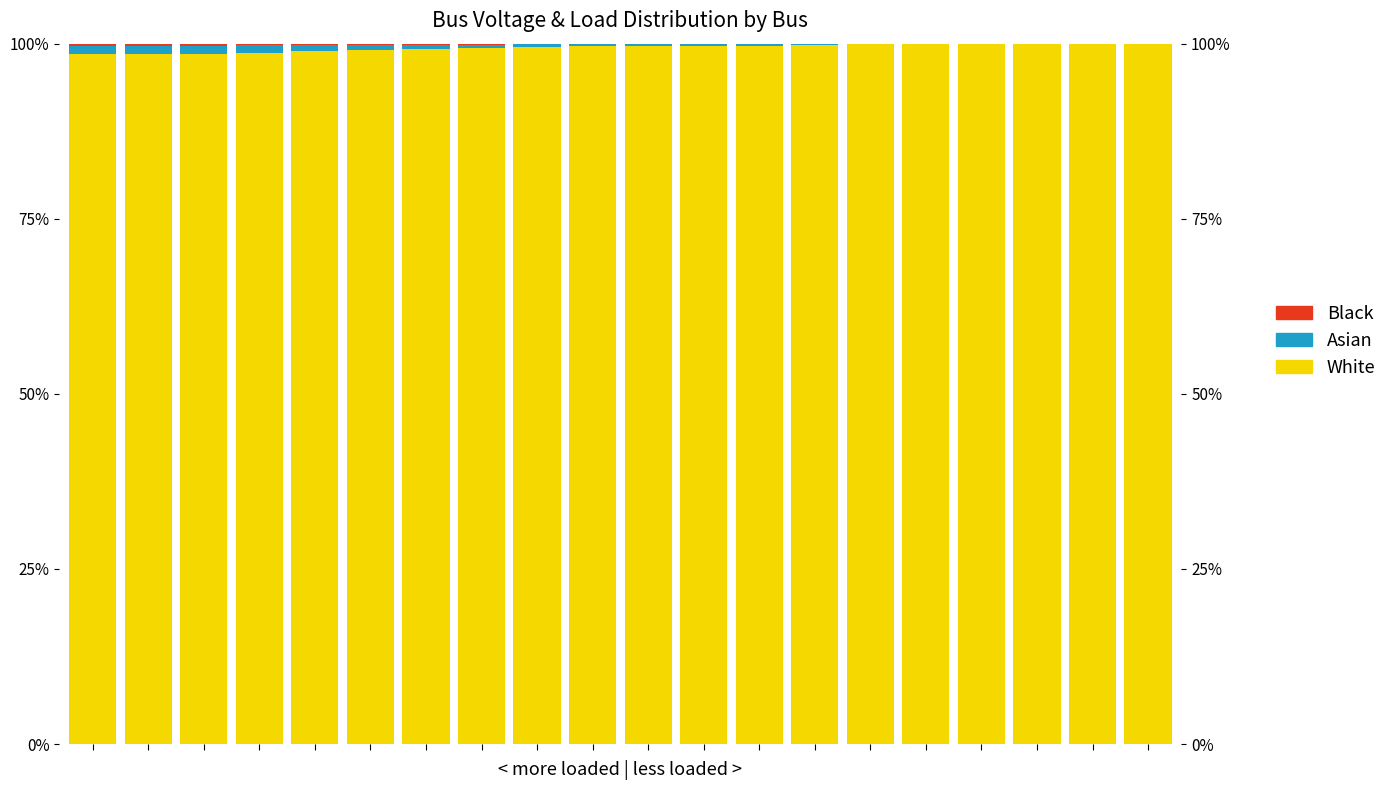

Read the White value at 5.

99.1